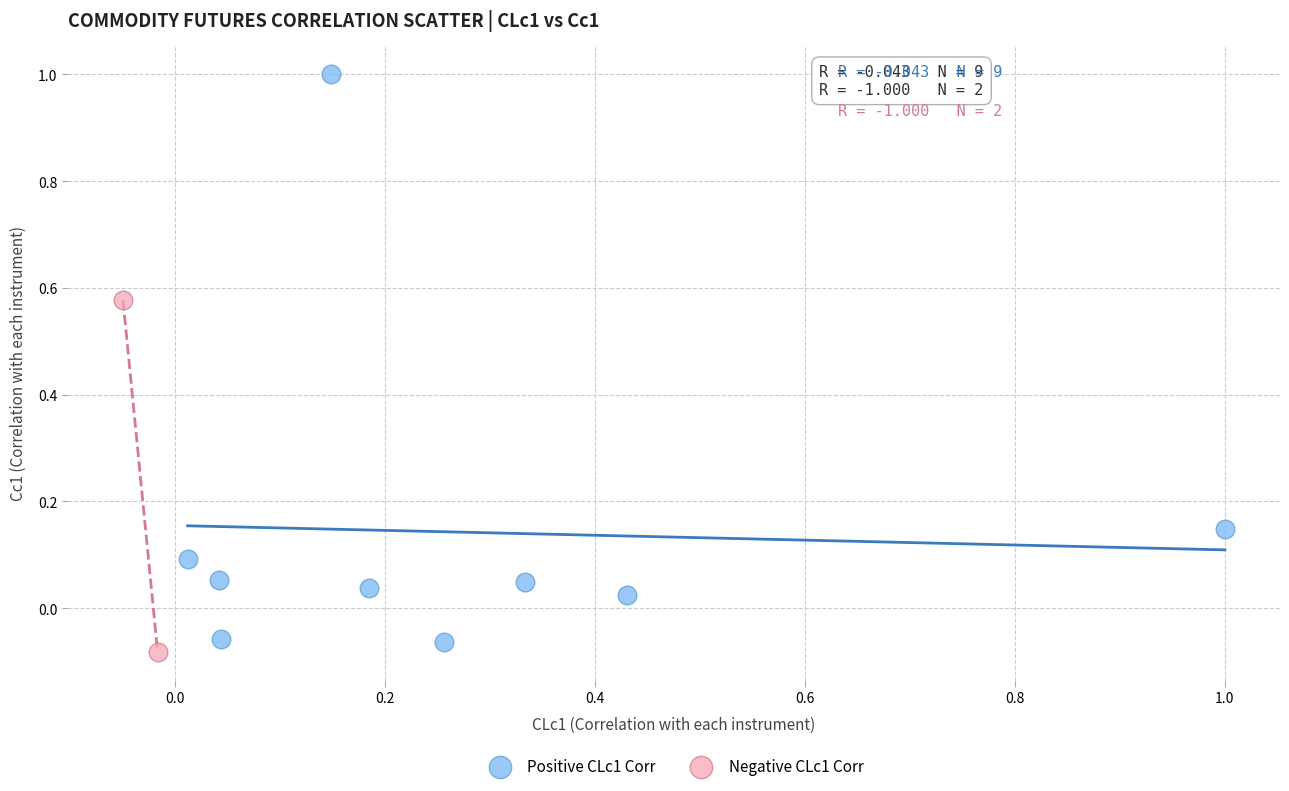

Which series reaches the minimum Y coordinate?

Negative CLc1 Corr